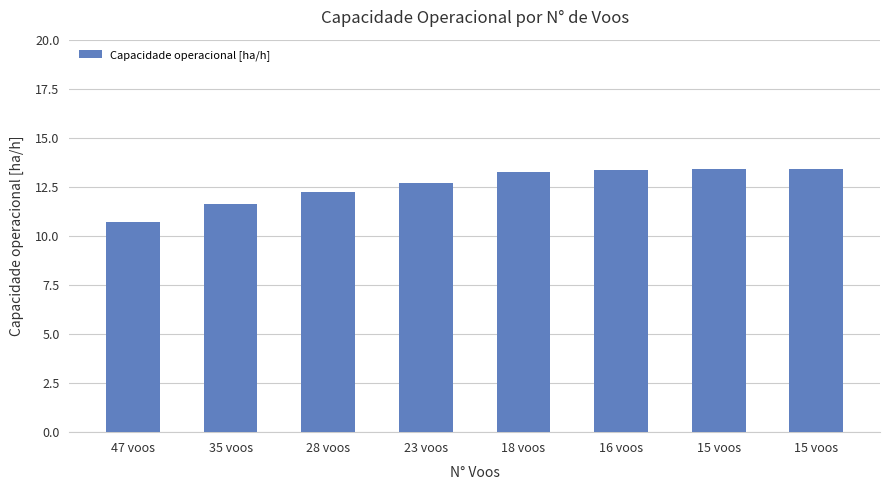

The value at 28 voos is 12.2. True or false?

True